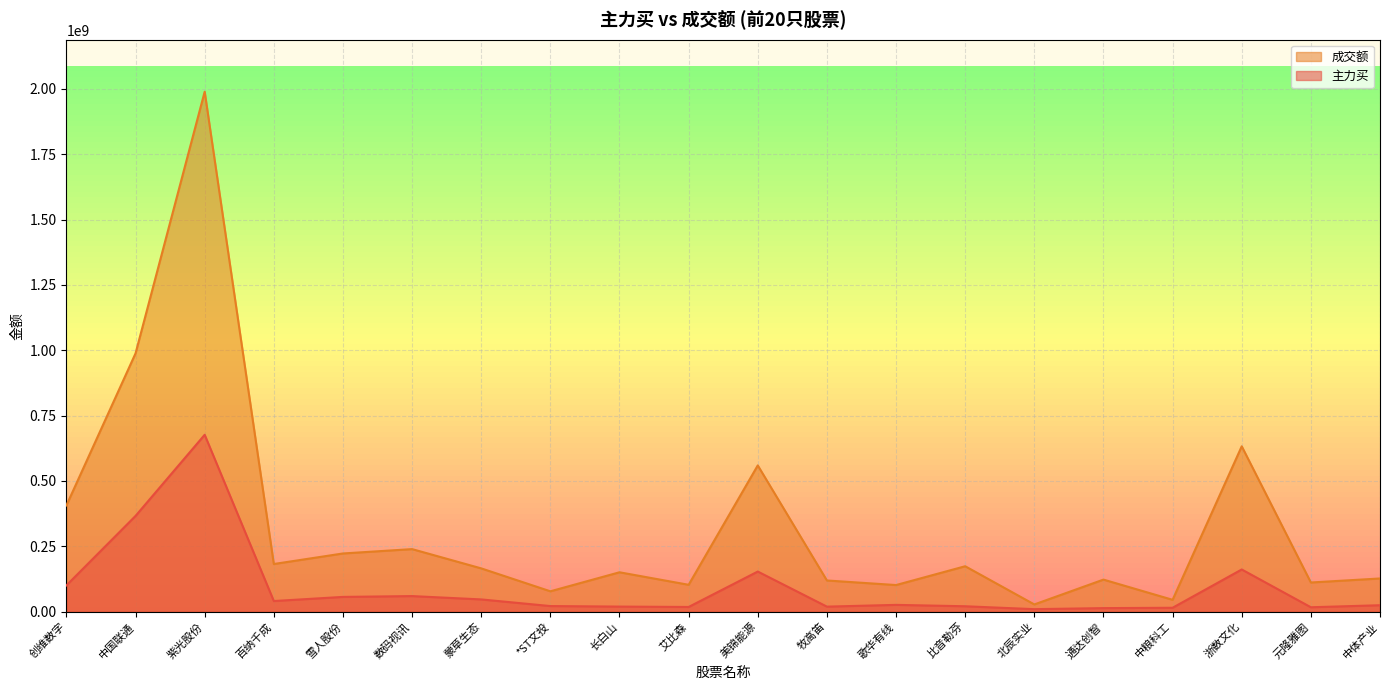

Reading left to right, extract all data points from this chart.

主力买: 100301021	366237064	676741230	40525883	56313385	59456403	46698500	21294151	19276299	17812012	153331891	19095527	25817723	20527216	9390268	13393744	14770755	161266381	16703841	24465876
成交额: 406348519	988274466	1989516319	182191725	222524857	239214764	165470565	77777919	150555267	102672447	559513706	119188532	101691346	173651916	27490409	122522667	45222398	632594287	111444204	126850687